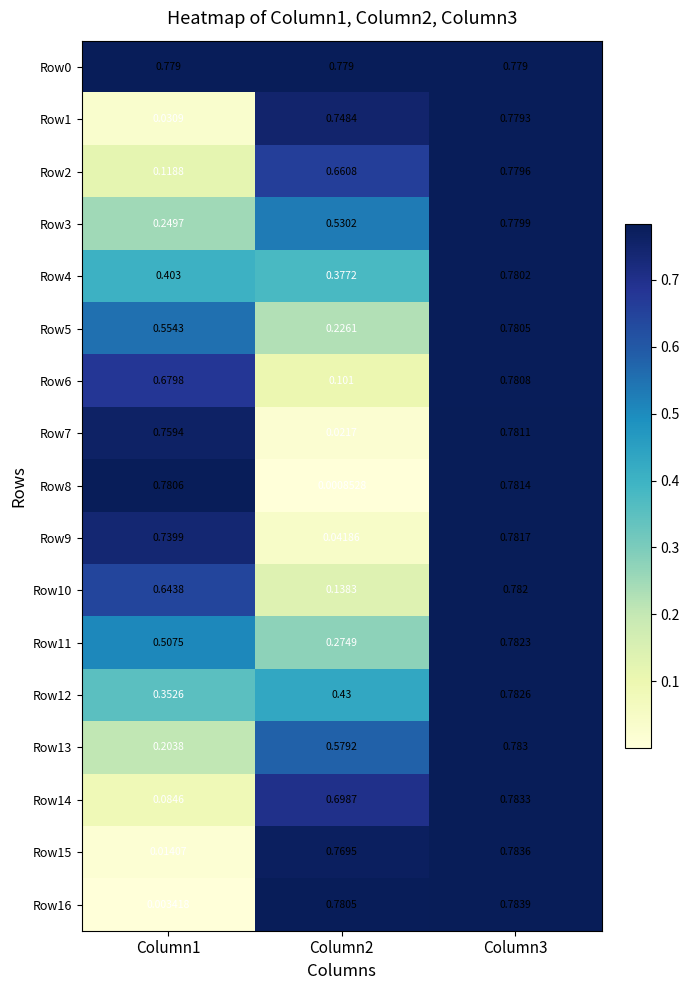

Is the value of Row2 at Column3 greater than the value of Row13 at Column2?

Yes